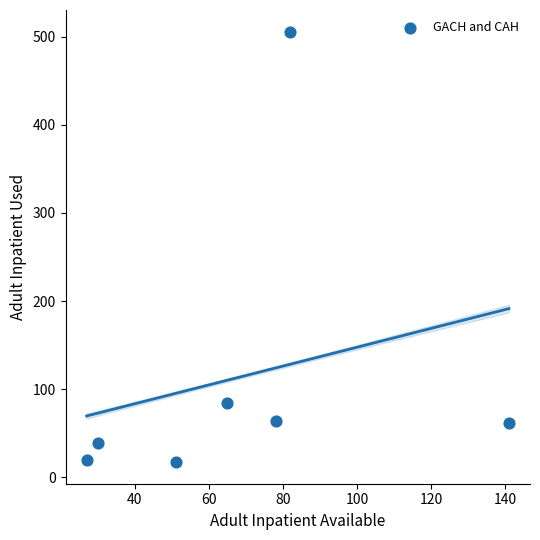

What is the range of Y values (max minus min)?

489